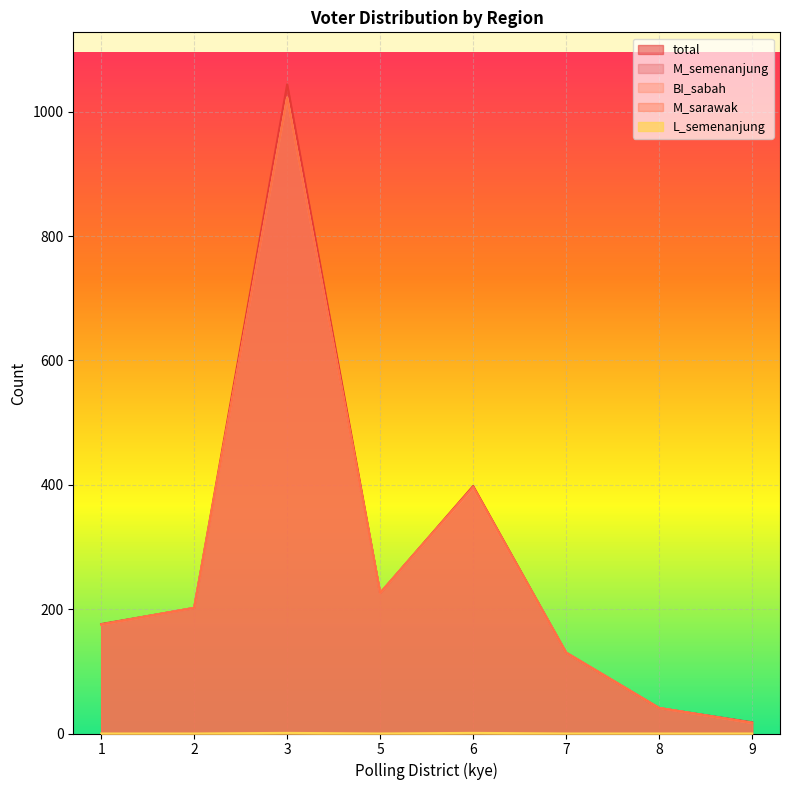

How many lines are shown in the chart?

5